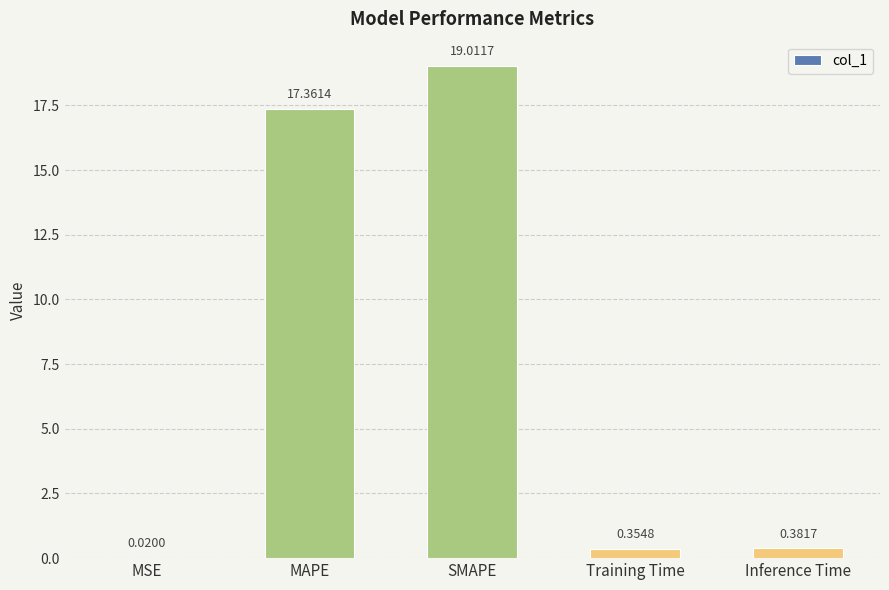

At which label is the value closest to 9?

MAPE